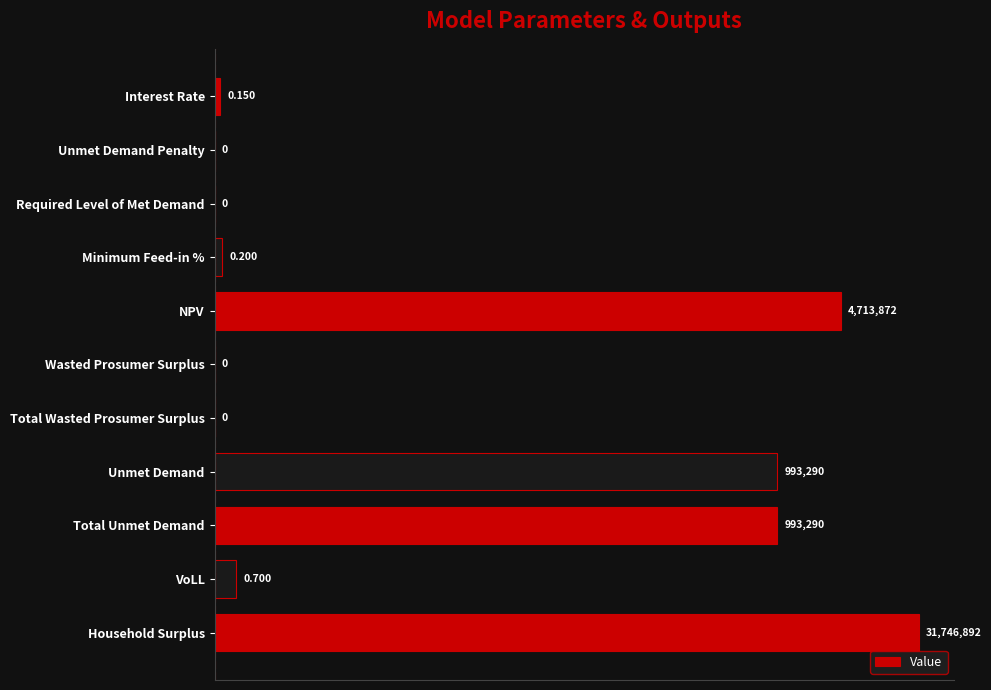

Rank the categories by value from lowest to highest.

Unmet Demand Penalty, Required Level of Met Demand, Wasted Prosumer Surplus, Total Wasted Prosumer Surplus, Interest Rate, Minimum Feed-in %, VoLL, Unmet Demand, Total Unmet Demand, NPV, Household Surplus